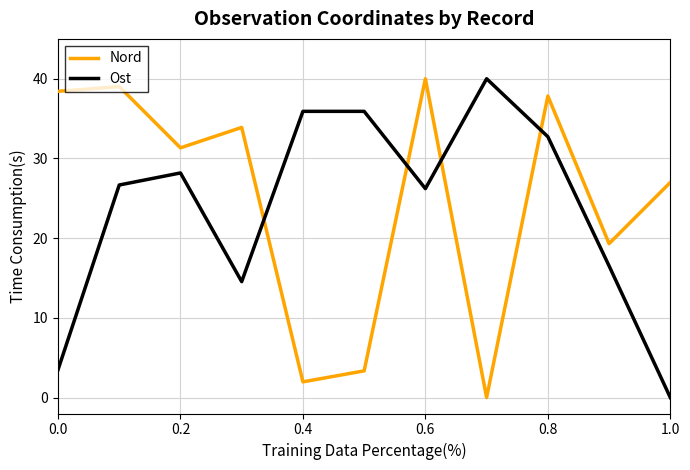

Which series ends up on top after the final intersection of Ost and Nord?

Nord